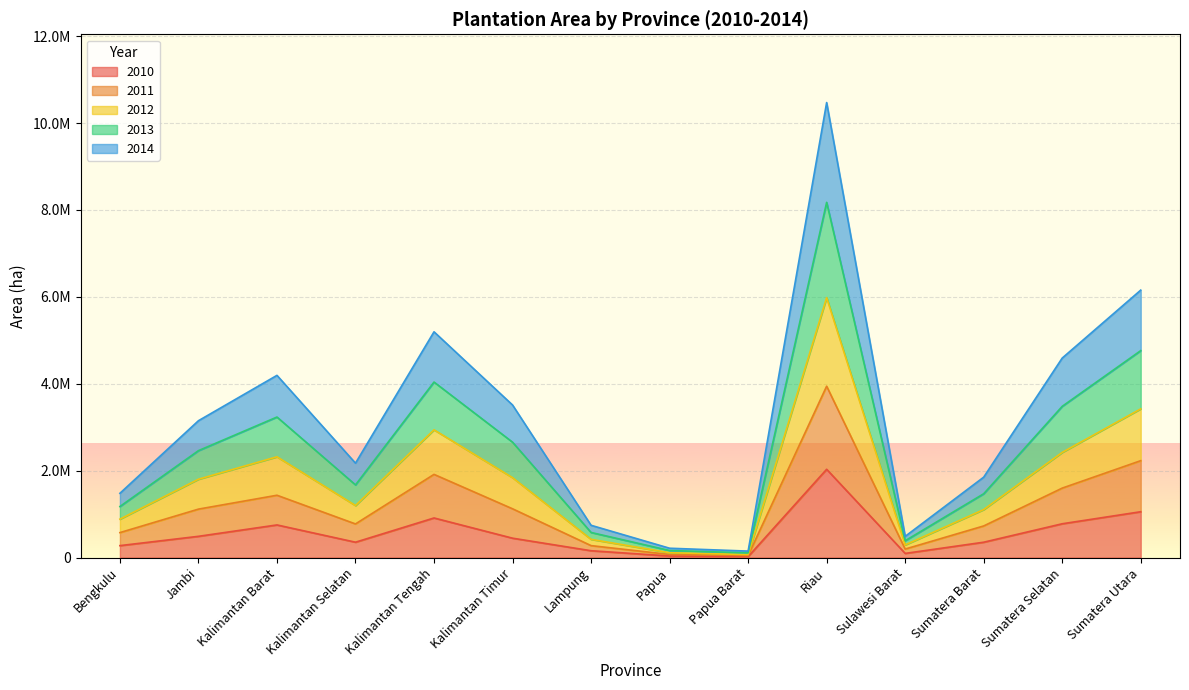

How many lines are shown in the chart?

5